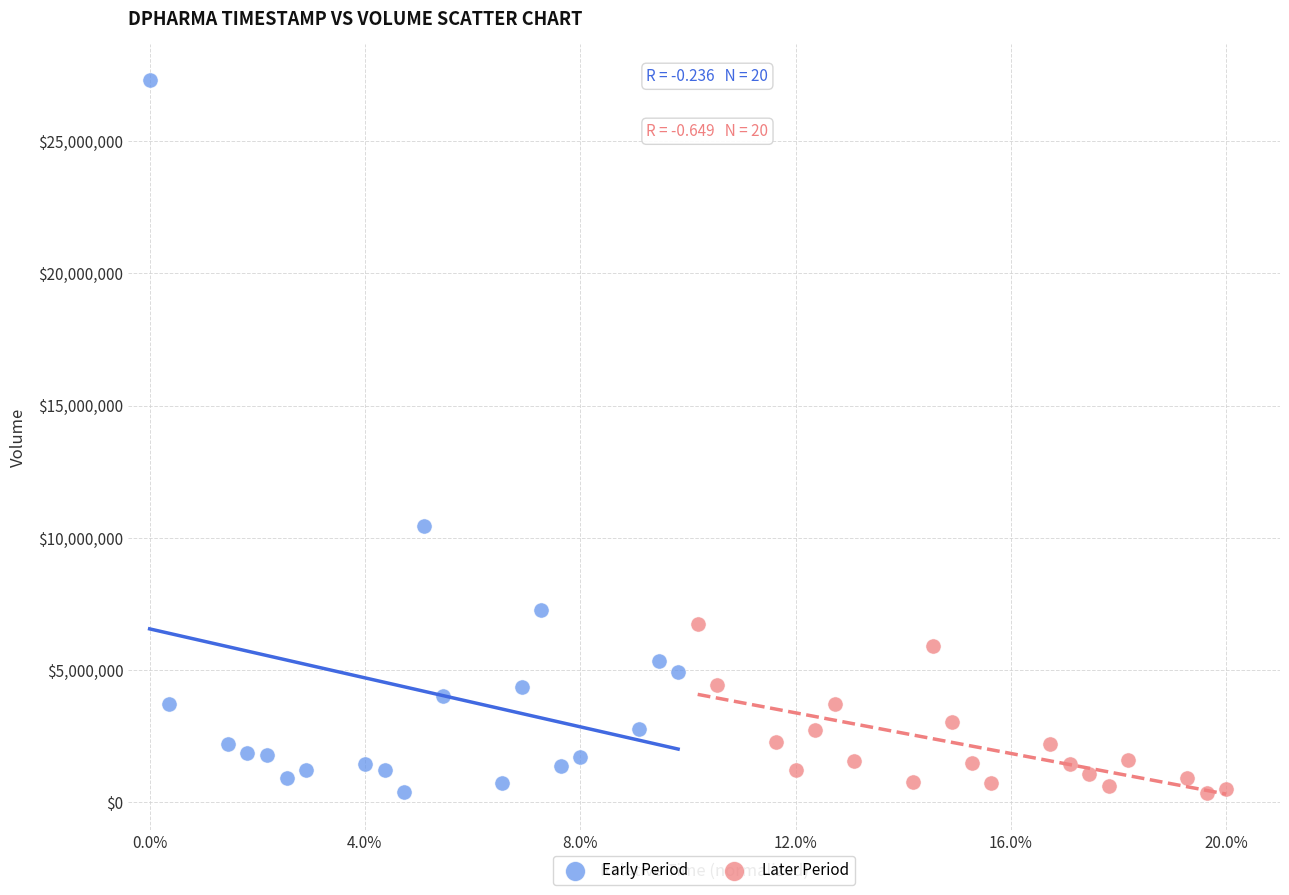

Which series contains the highest Y value?

Early Period